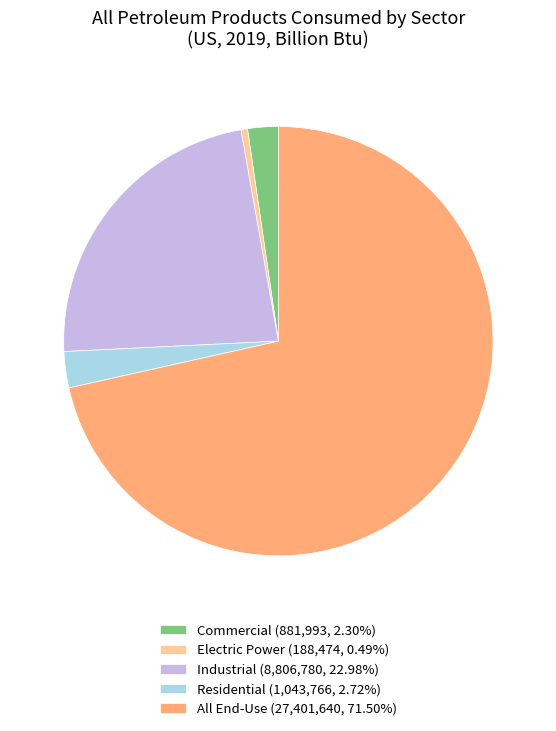

Combined, do Electric Power (188,474, 0.49%) and Commercial (881,993, 2.30%) account for over 50%?

No